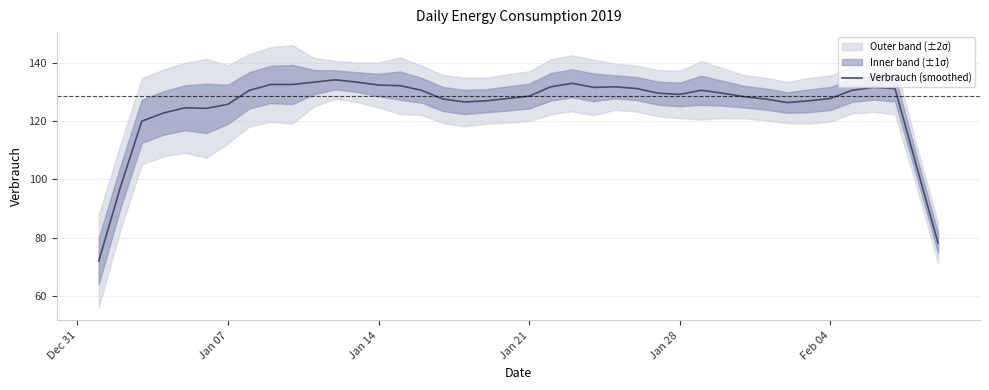

What is the lowest value of the Verbrauch (smoothed) series?

72.0